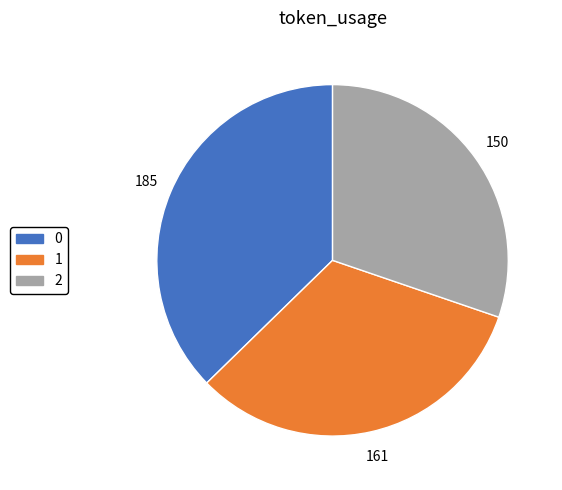

Does 2 represent more than half of the total?

No